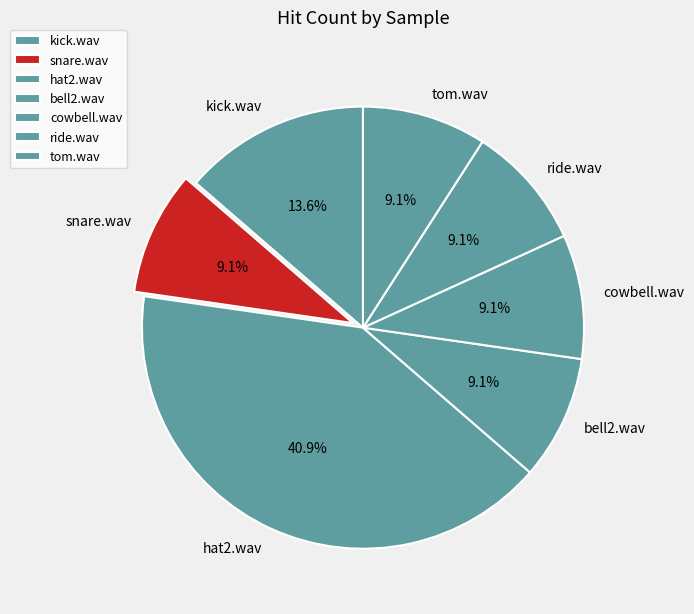

Is there a majority slice in this chart?

No